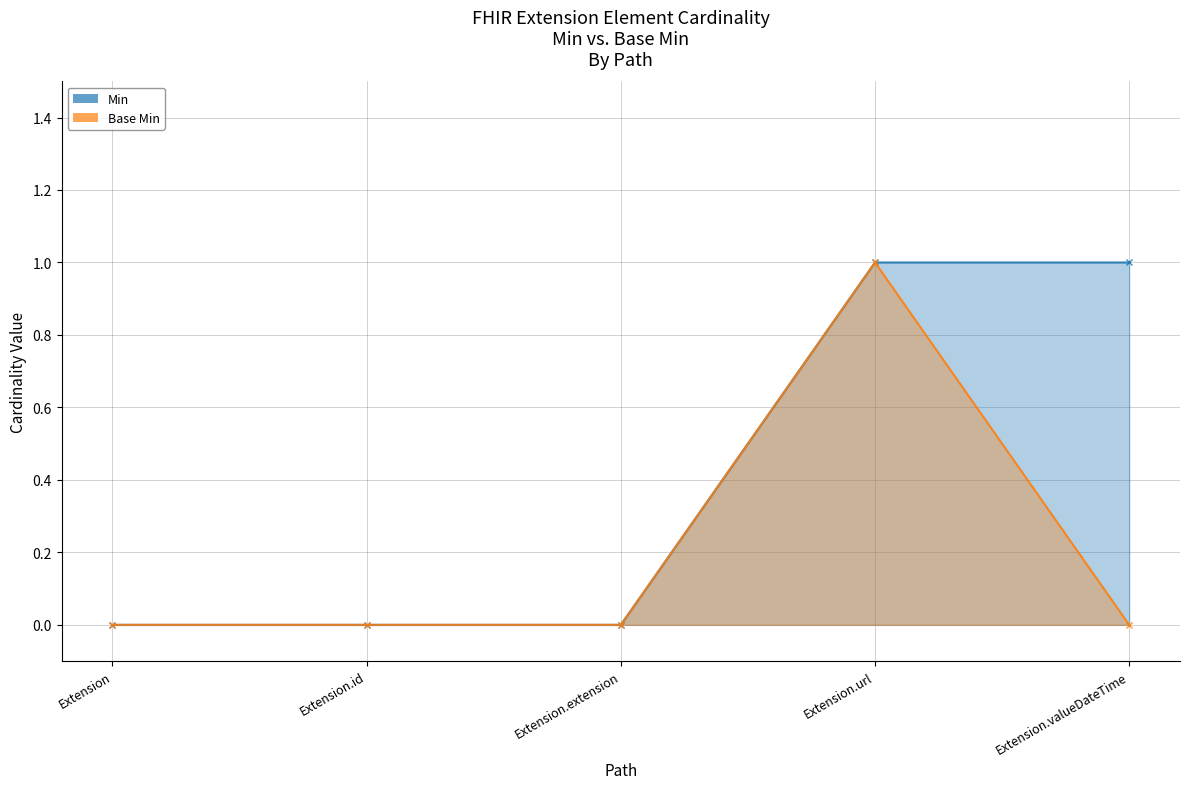

Is it true that Base Min equals 0 at Extension.valueDateTime?

True